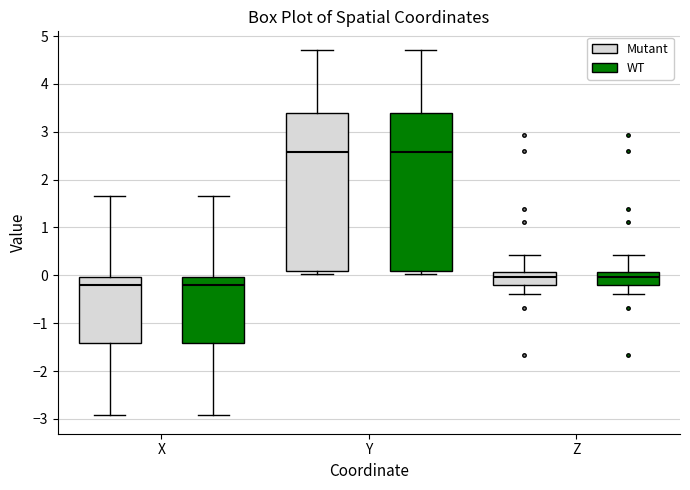

Reading left to right, transcribe this box plot: for each box, give where its median line is, the range the box spans, and where its two whiskers end, as read against the y-axis. The values are not printed on the chart, so give them approximately, as read against the axis.

X (Mutant): median -0.2, box -1.4 to 0.0, whiskers -2.9 to 1.7
X (WT): median -0.2, box -1.4 to 0.0, whiskers -2.9 to 1.7
Y (Mutant): median 2.6, box 0.1 to 3.4, whiskers 0.0 to 4.7
Y (WT): median 2.6, box 0.1 to 3.4, whiskers 0.0 to 4.7
Z (Mutant): median 0.0, box -0.2 to 0.1, whiskers -0.4 to 0.4
Z (WT): median 0.0, box -0.2 to 0.1, whiskers -0.4 to 0.4